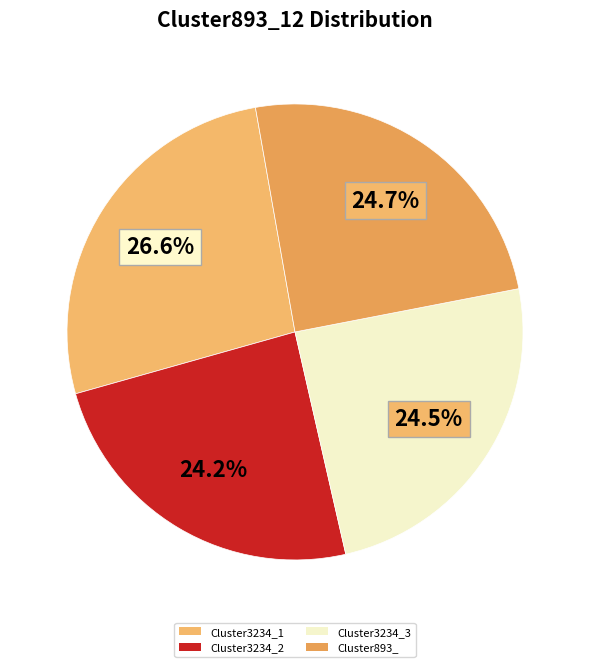

How many segments does this pie chart have?

4